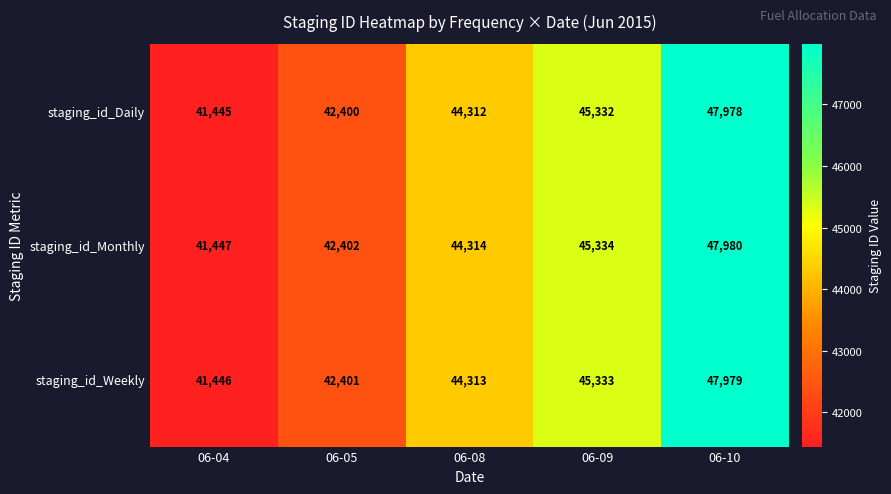

What is the difference between the second highest and second lowest values in the staging_id_Weekly series?

2932